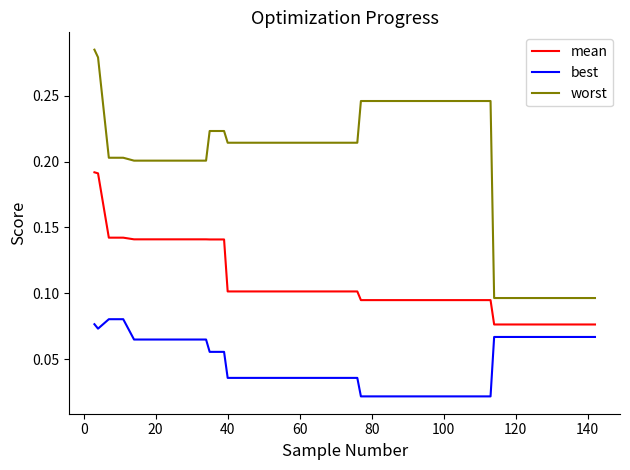

Count the best values in the range 0 to 1.

40